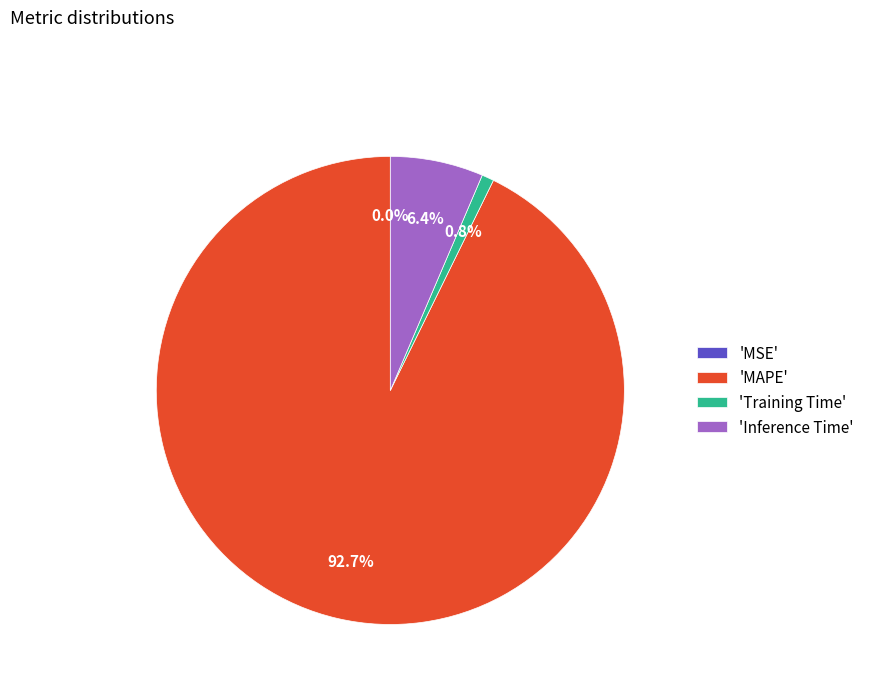

Combined, do 'Inference Time' and 'Training Time' account for over 50%?

No